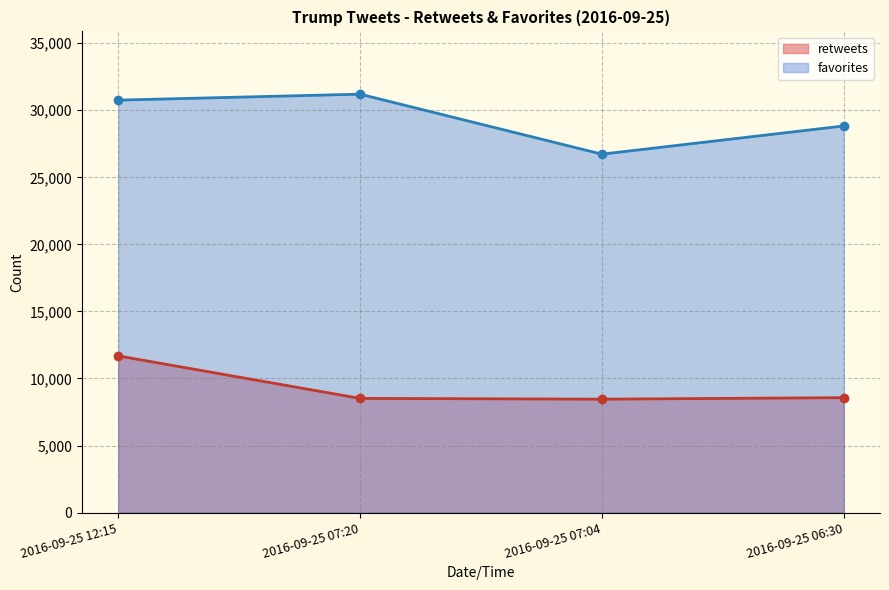

Between 2016-09-25 07:04 and 2016-09-25 06:30, which series saw the biggest shift?

favorites